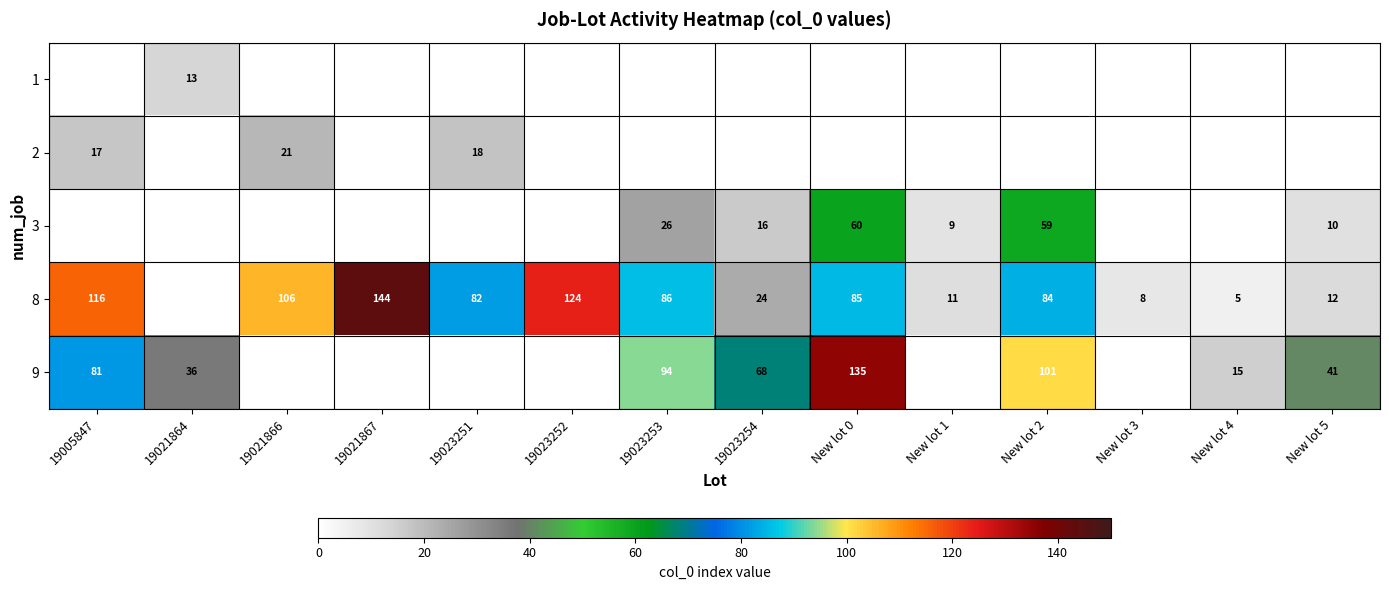

At which category is the sum across all series the highest?

New lot 0